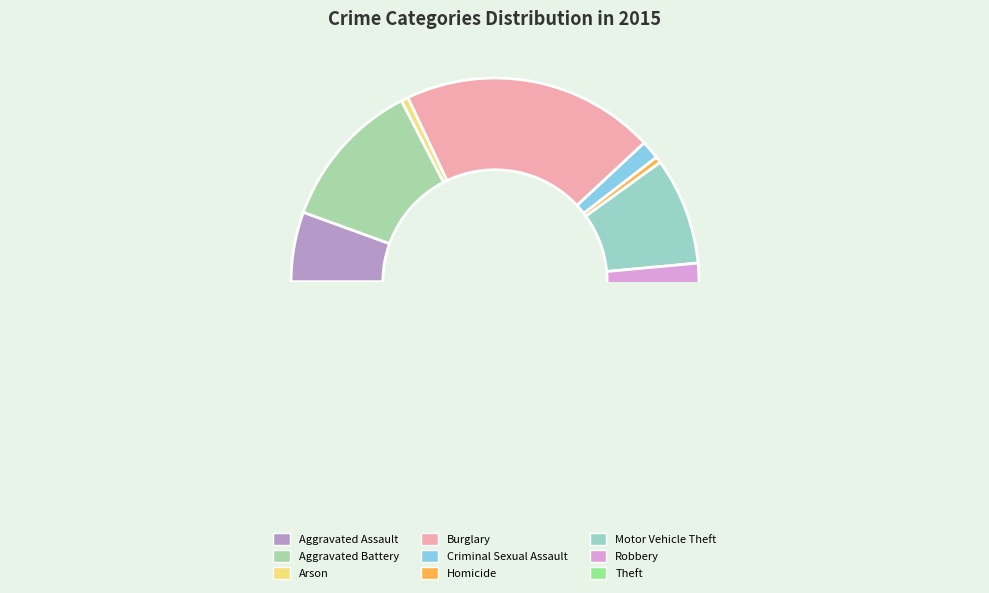

How many slices are in this pie chart?

9